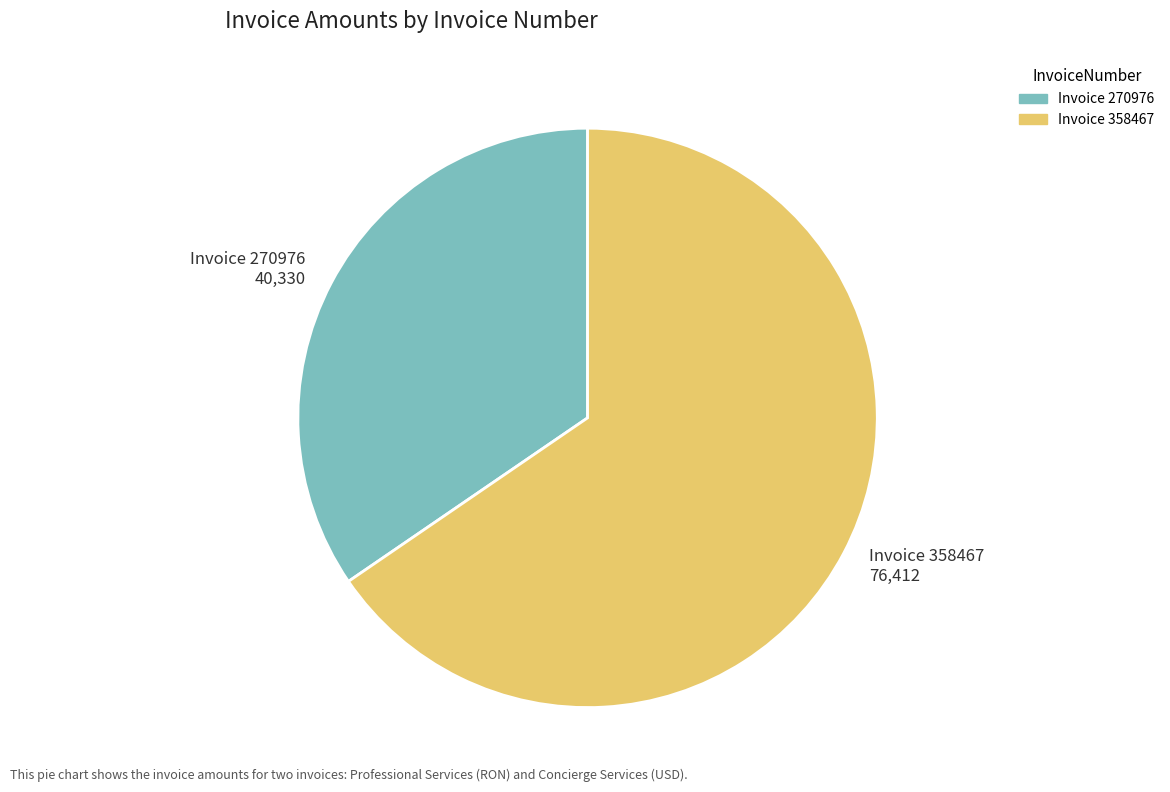

Rank the categories by value from highest to lowest.

Invoice 358467 76,412, Invoice 270976 40,330